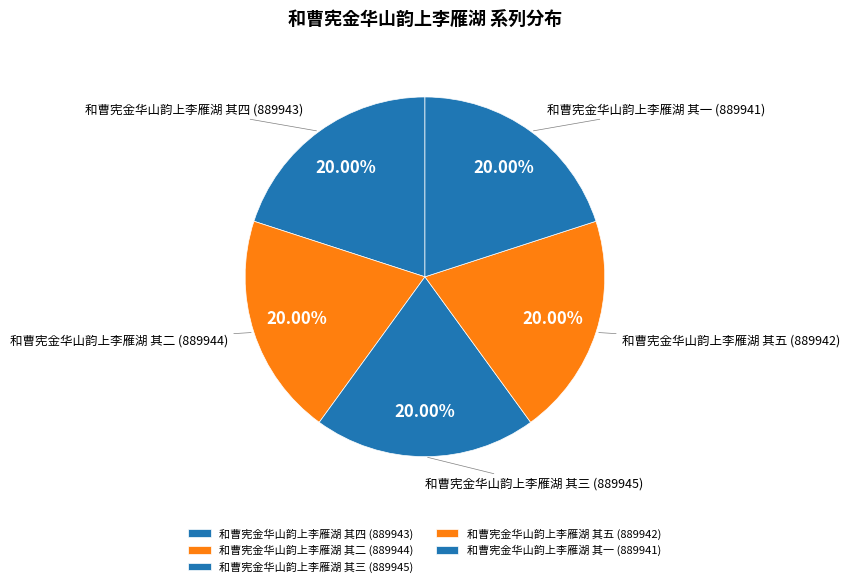

Is the sum of 和曹宪金华山韵上李雁湖 其一 and 和曹宪金华山韵上李雁湖 其三 greater than half?

No